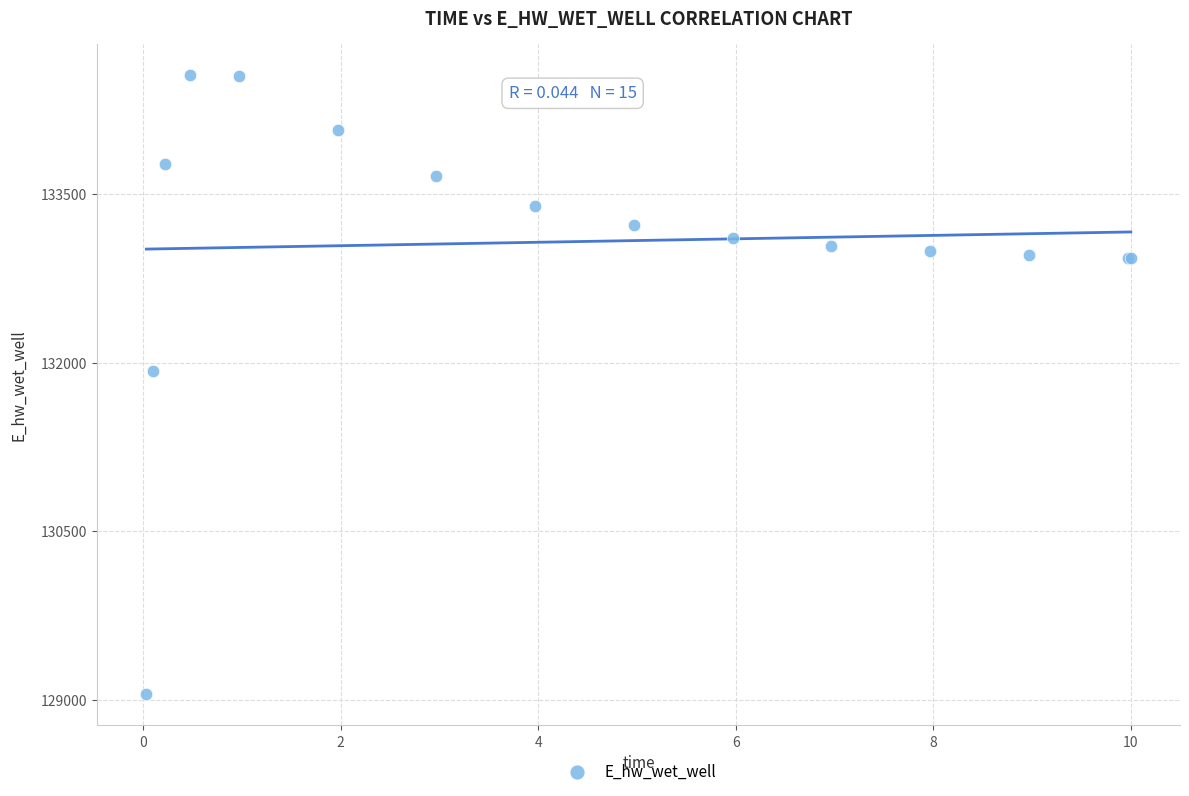

What Y value in the scatter plot is closest to 131804?

131924.3